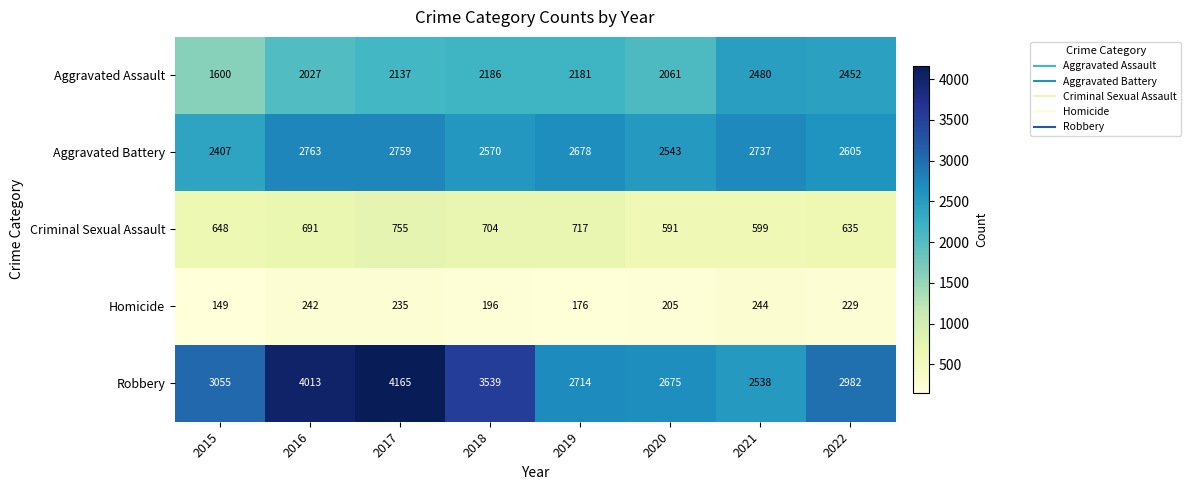

At which category is the sum across all series the highest?

2017